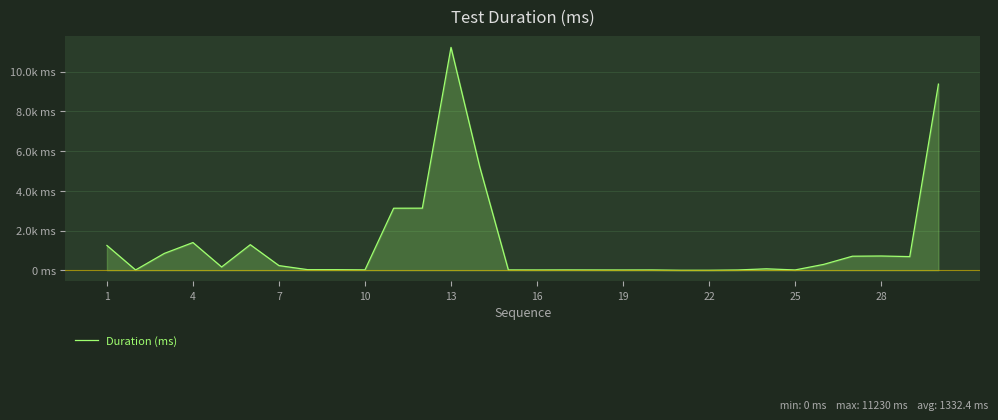

How many data points are less than 165?

15